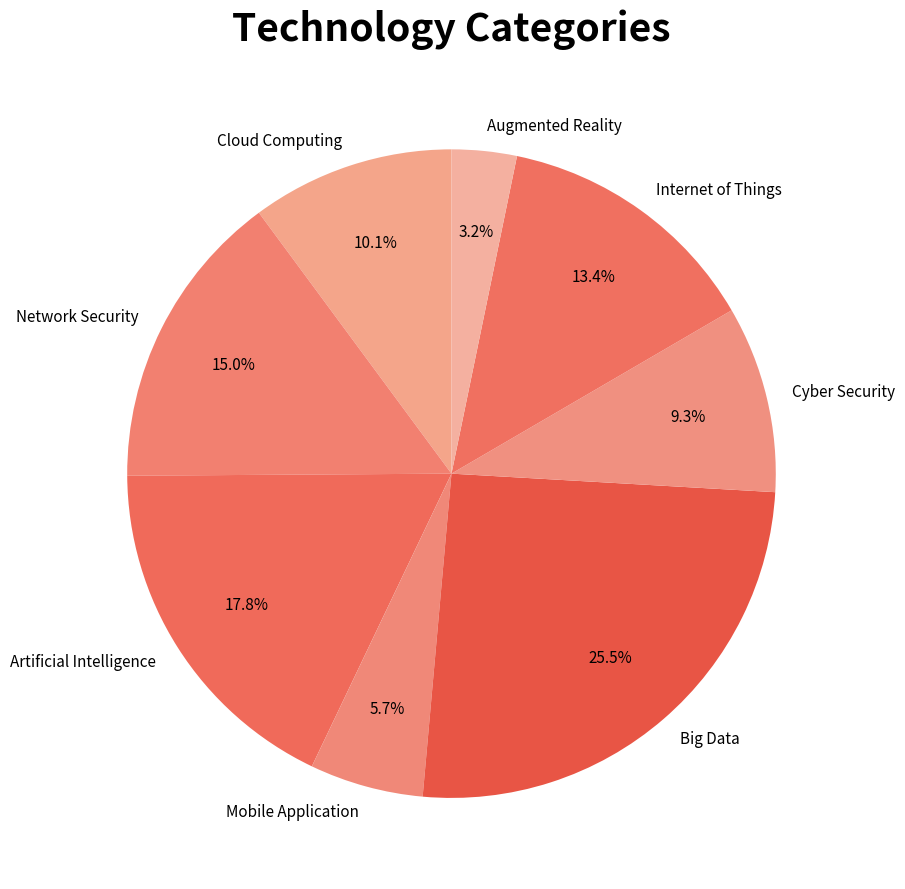

Between Mobile Application and Artificial Intelligence, which is larger?

Artificial Intelligence